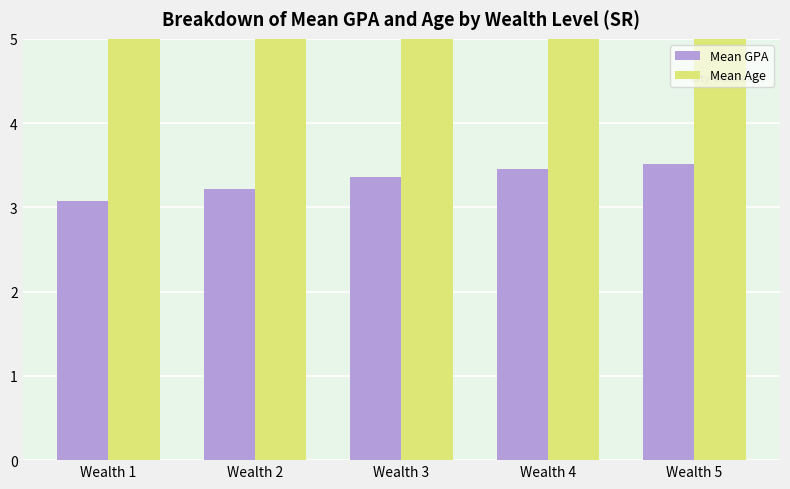

The value of Mean Age at Wealth 2 is 20.1. True or false?

True